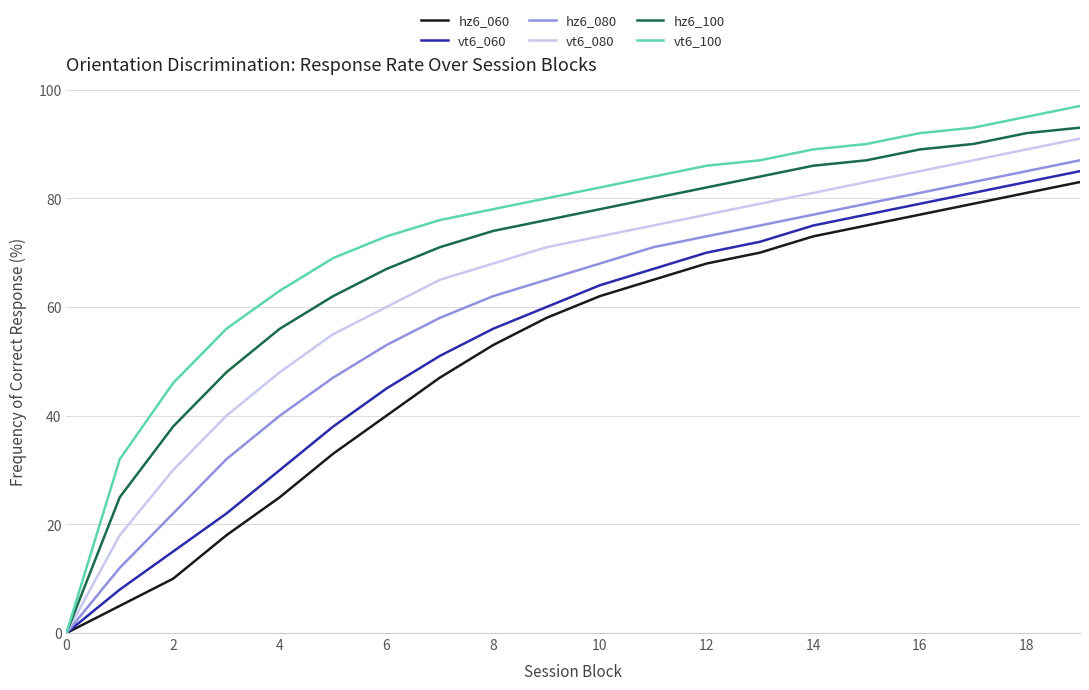

Which series has the largest range (max minus min)?

vt6_100